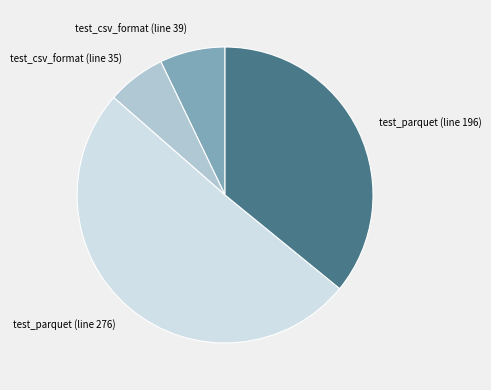

Which category has the smallest portion of the pie?

test_csv_format (line 35)